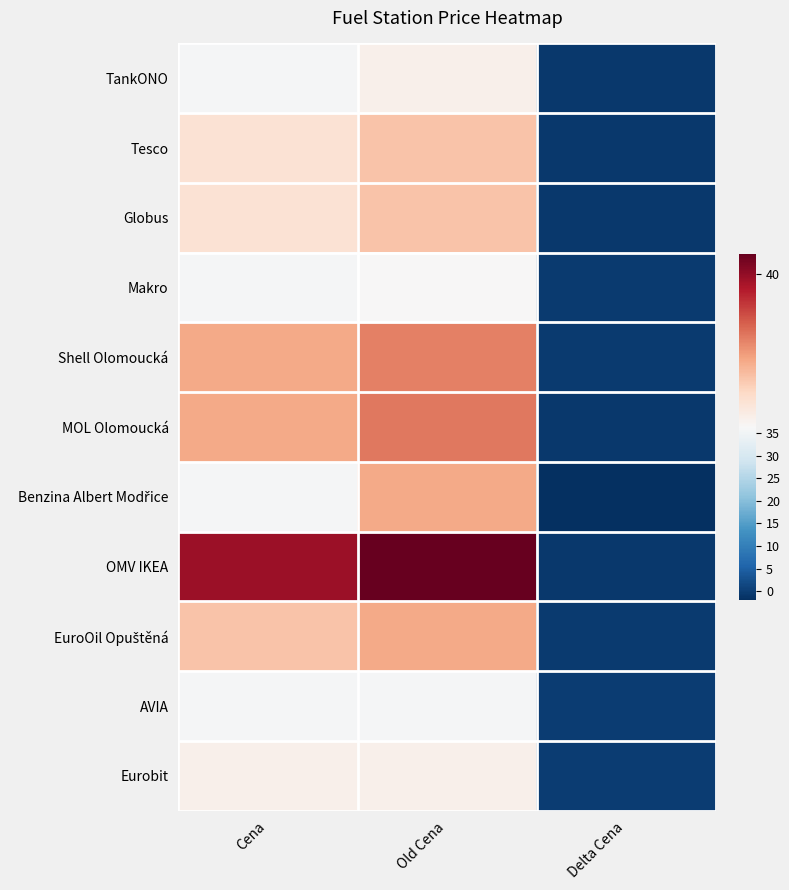

Which has a higher value, Delta Cena or Old Cena?

Old Cena